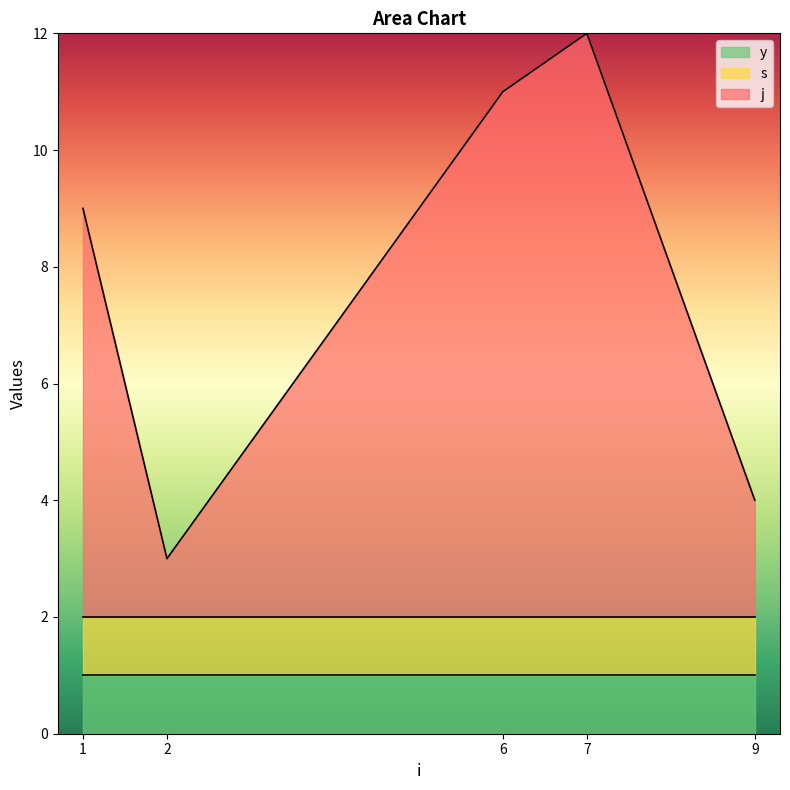

How many series are shown in this chart?

3